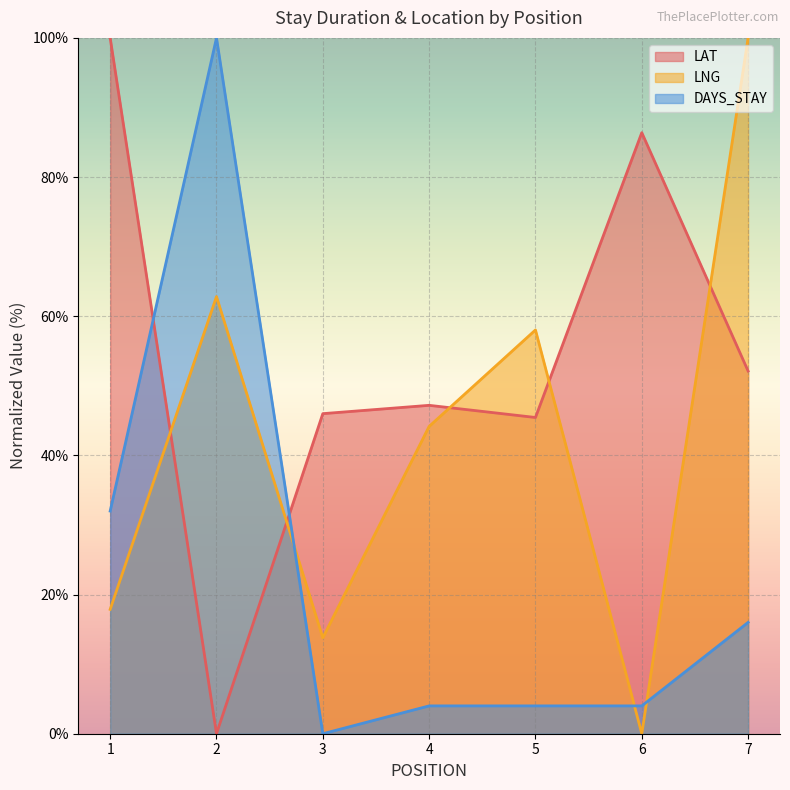

How many values in the LNG series exceed 44?

4